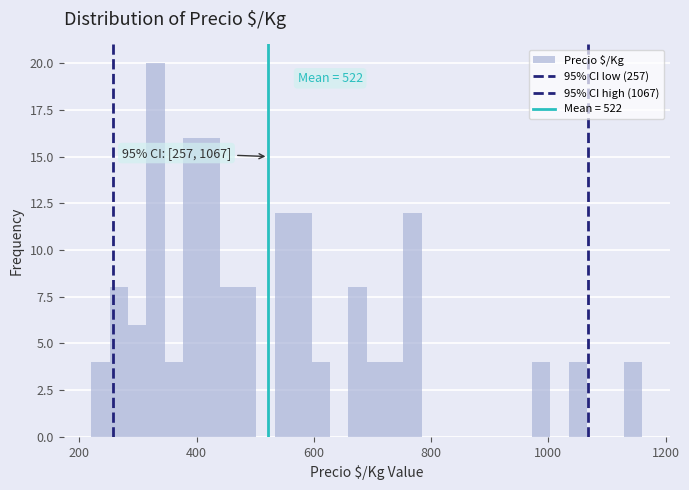

Read against the x-axis, roughly where is the centre of the tallest bar?

320